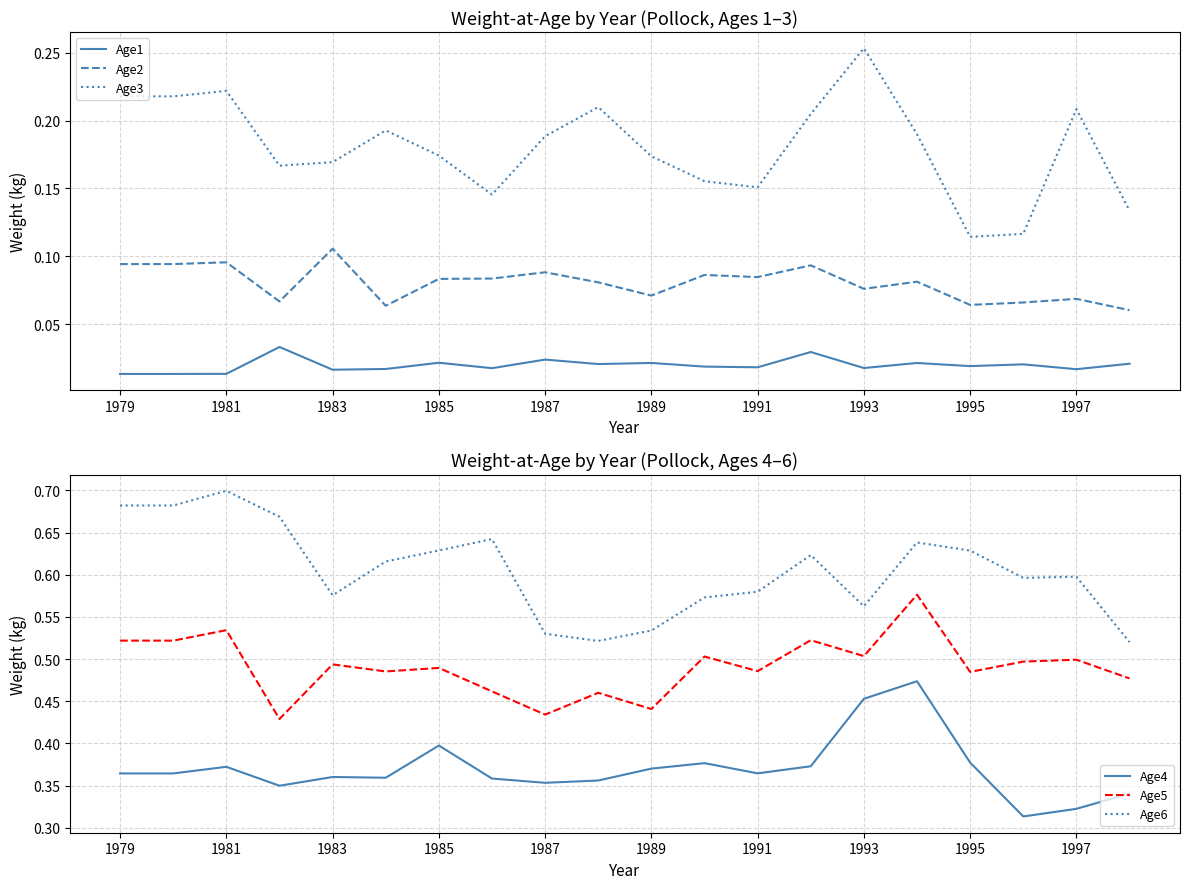

True or false: Age2 and Age1 intersect in this chart.

False